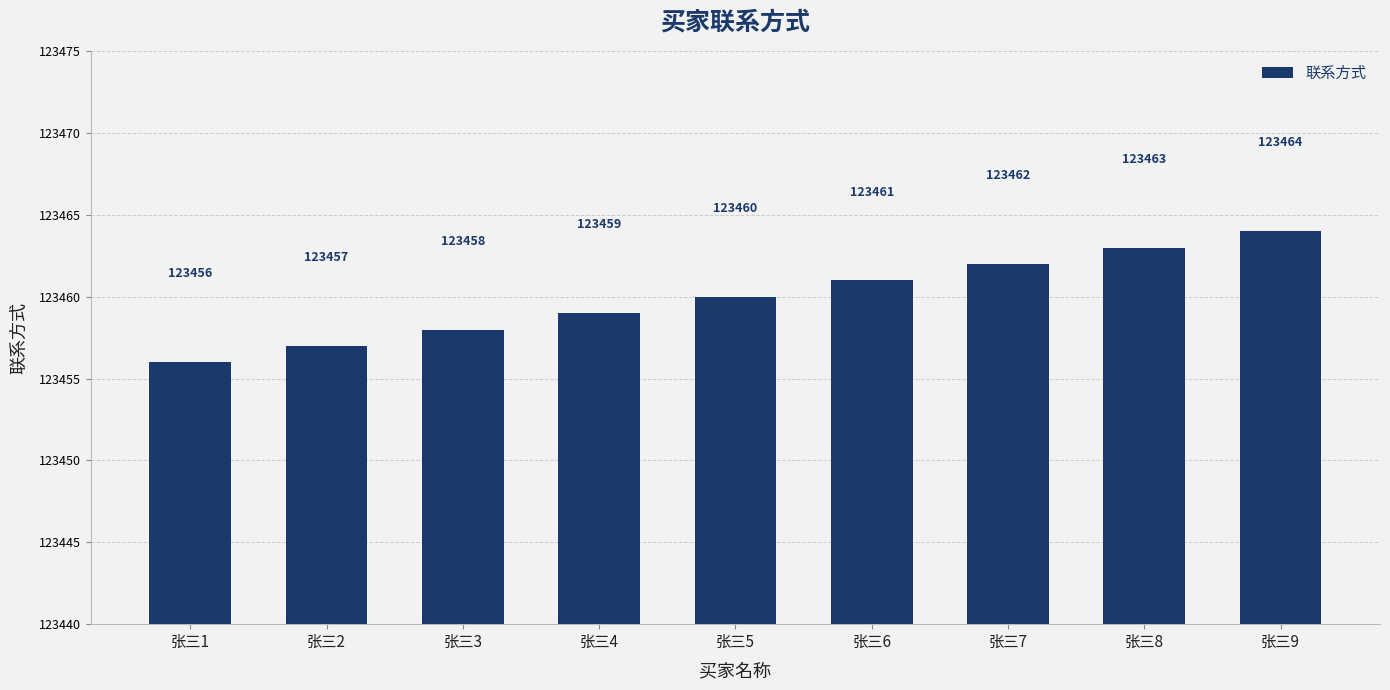

Read the value at 张三1.

123456